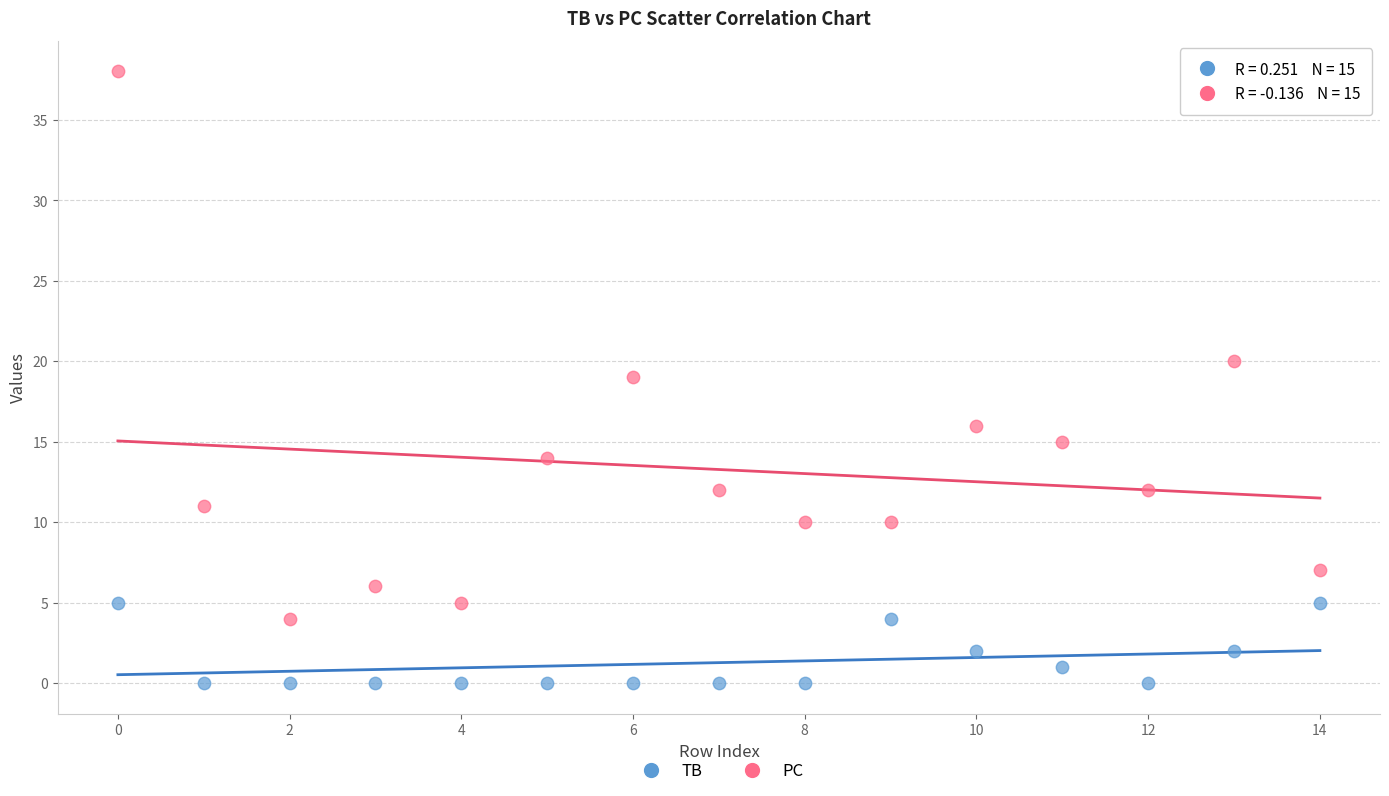

What are all the series names shown in the legend?

TB, PC